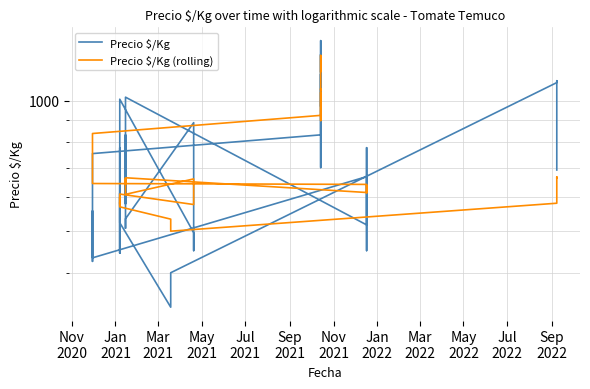

How many lines are shown in the chart?

2